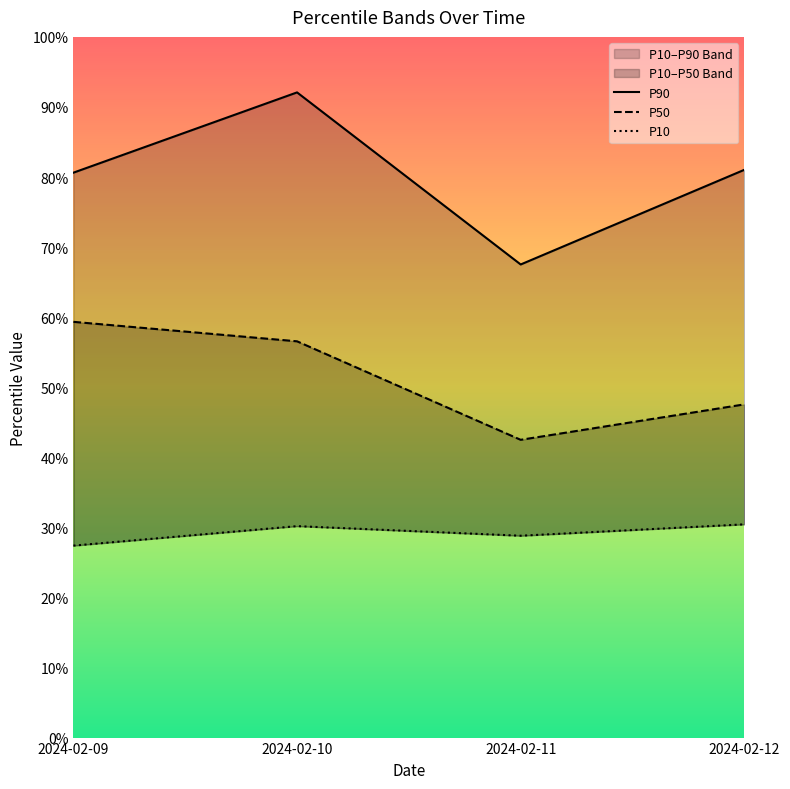

At which category does P90 reach its first local peak?

2024-02-10